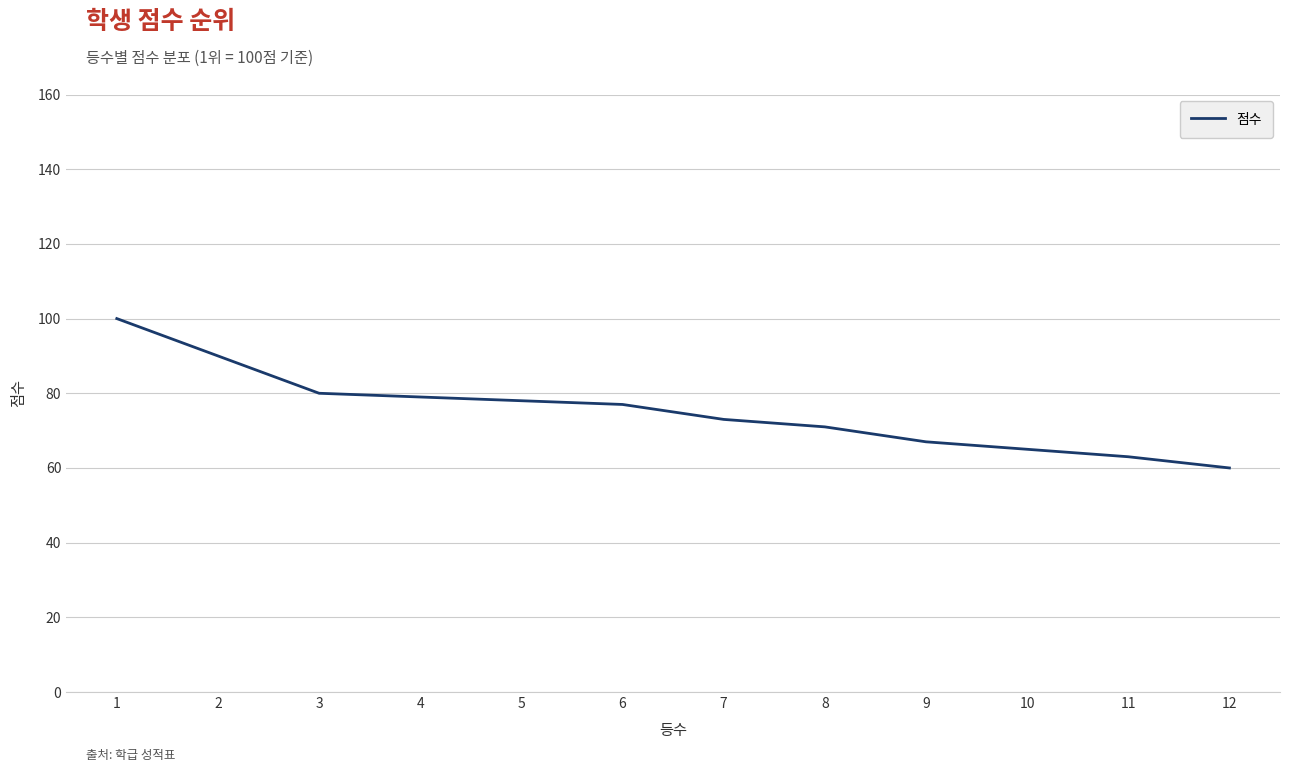

What is the ratio of the value at 4 to the value at 6?

1.0